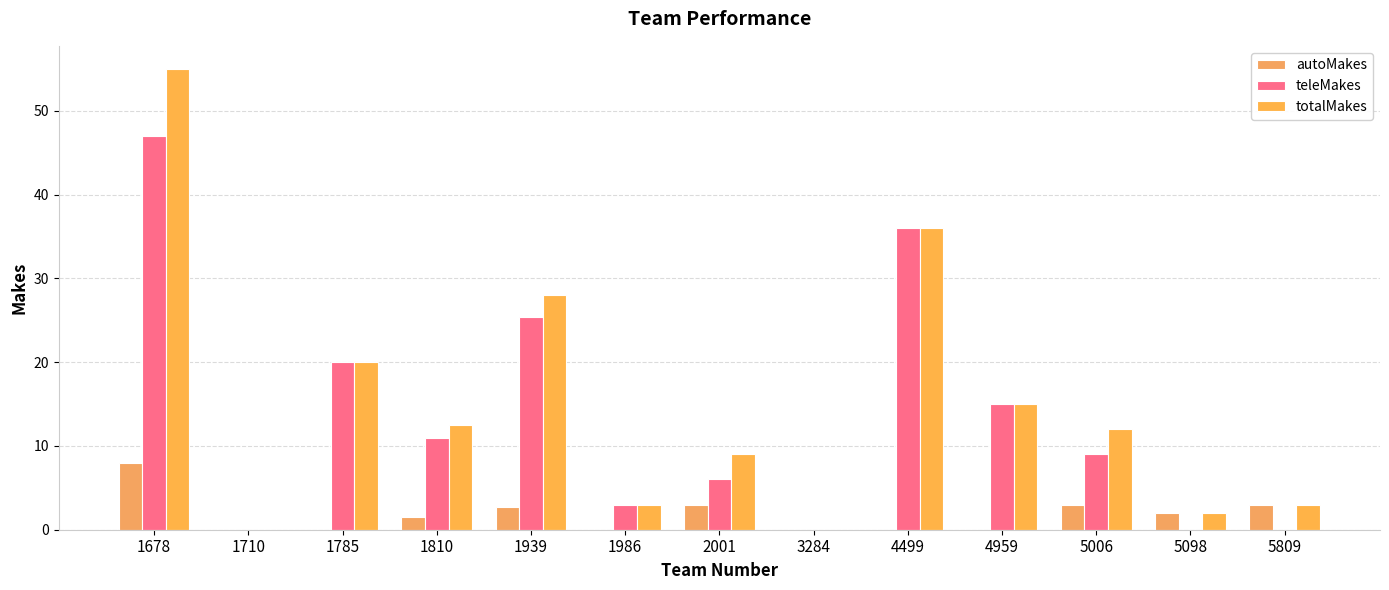

Reading left to right, what are all the values shown in this chart?

autoMakes: 8.0	0.0	0.0	1.5	2.7	0.0	3.0	0.0	0.0	0.0	3.0	2.0	3.0
teleMakes: 47.0	0.0	20.0	11.0	25.3	3.0	6.0	0.0	36.0	15.0	9.0	0.0	0.0
totalMakes: 55.0	0.0	20.0	12.5	28.0	3.0	9.0	0.0	36.0	15.0	12.0	2.0	3.0